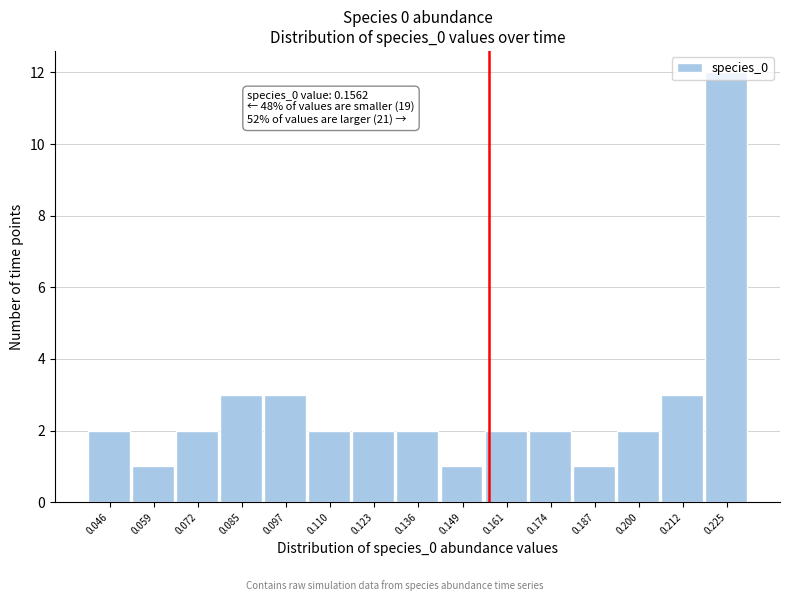

Over which range of the x-axis is the bar tallest?

0.218 to 0.232